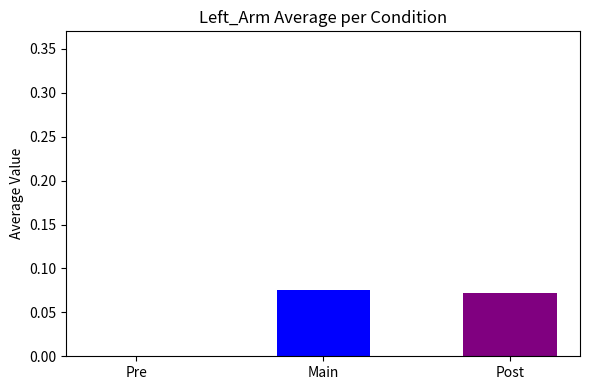

Is it true that the value at Pre is 0.0?

True